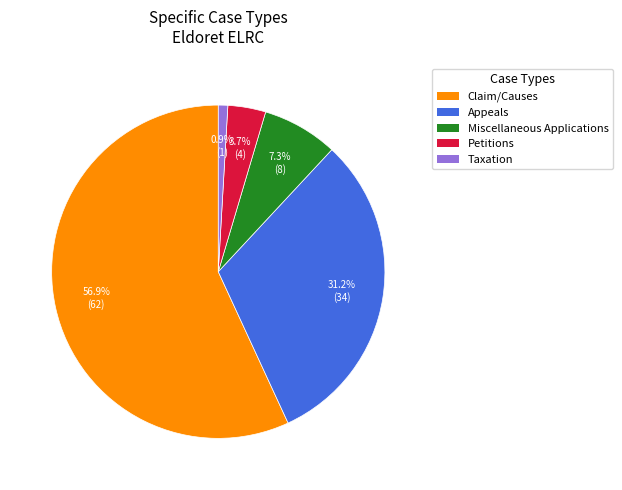

Which slice is the largest?

Claim/Causes